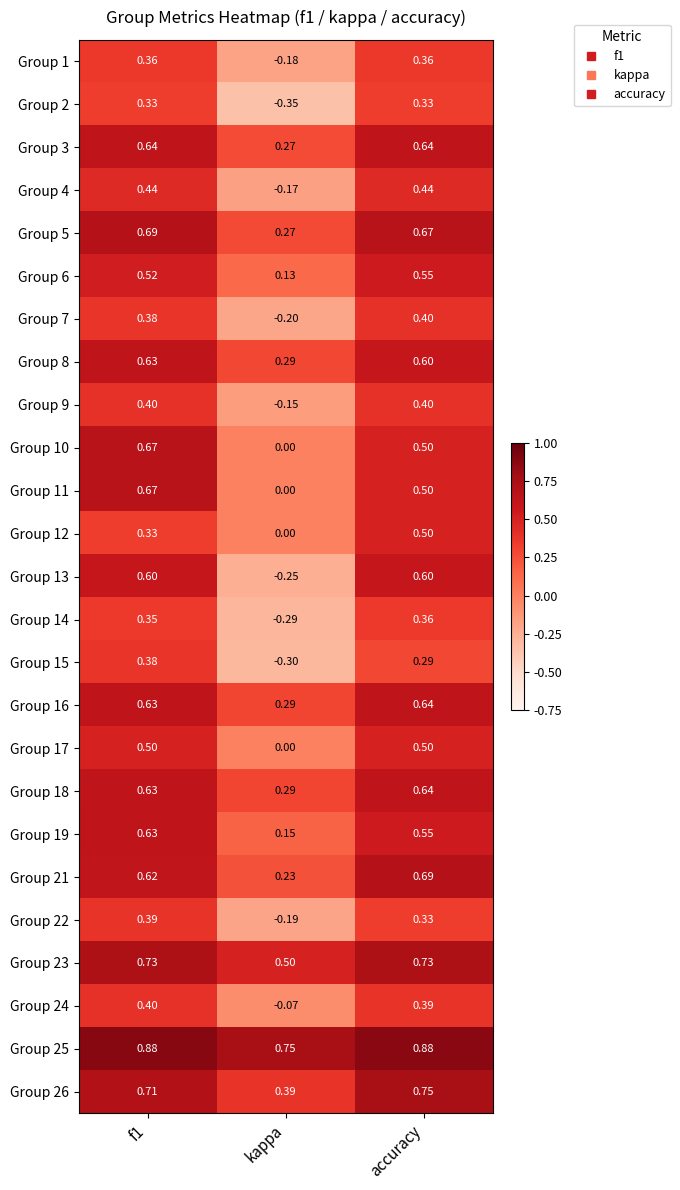

Where is Group 5 nearest to the value 0?

kappa